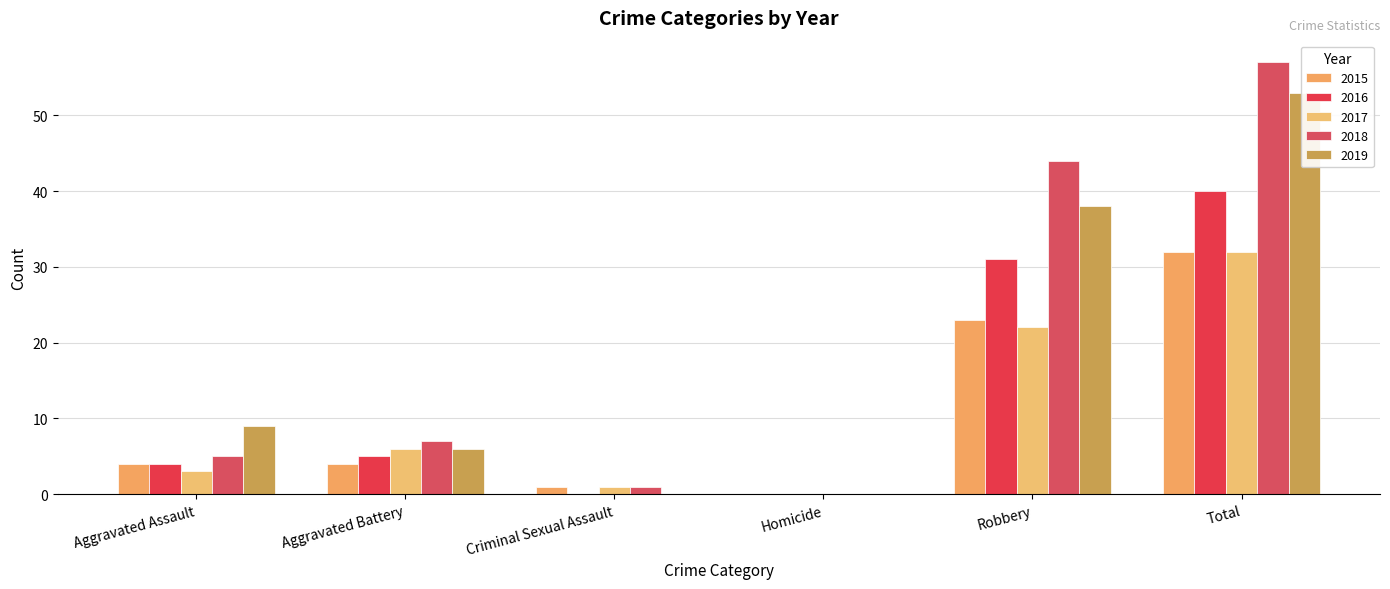

What position from the right is Total?

1